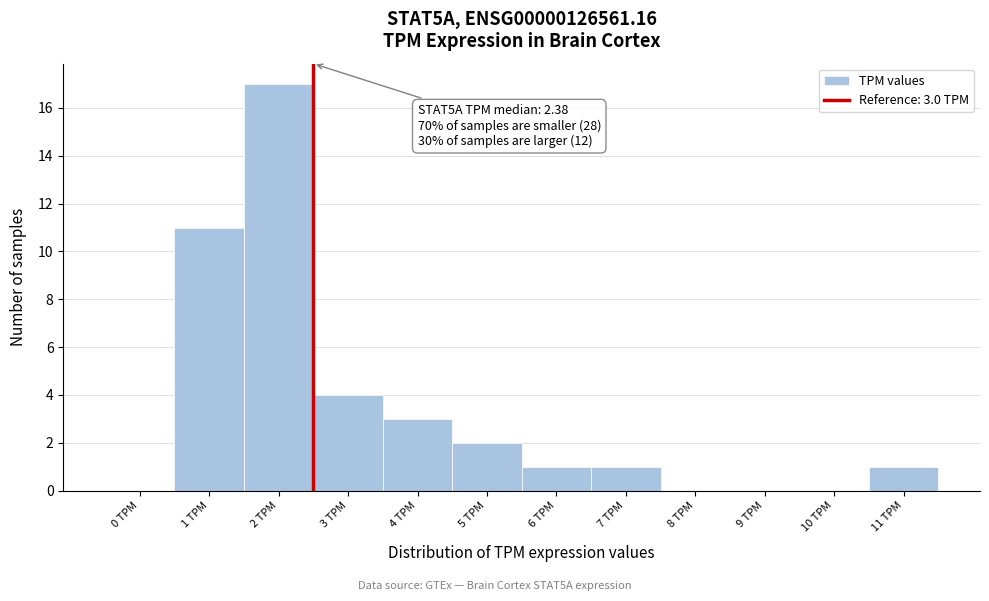

Reading left to right, list all the values displayed in this chart.

0 TPM=0	1 TPM=11	2 TPM=17	3 TPM=4	4 TPM=3	5 TPM=2	6 TPM=1	7 TPM=1	8 TPM=0	9 TPM=0	10 TPM=0	11 TPM=1